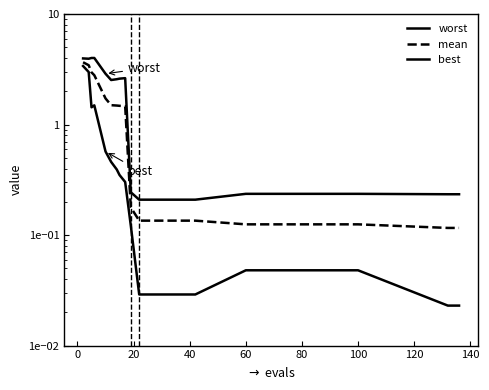

Which series has the largest range (max minus min)?

worst